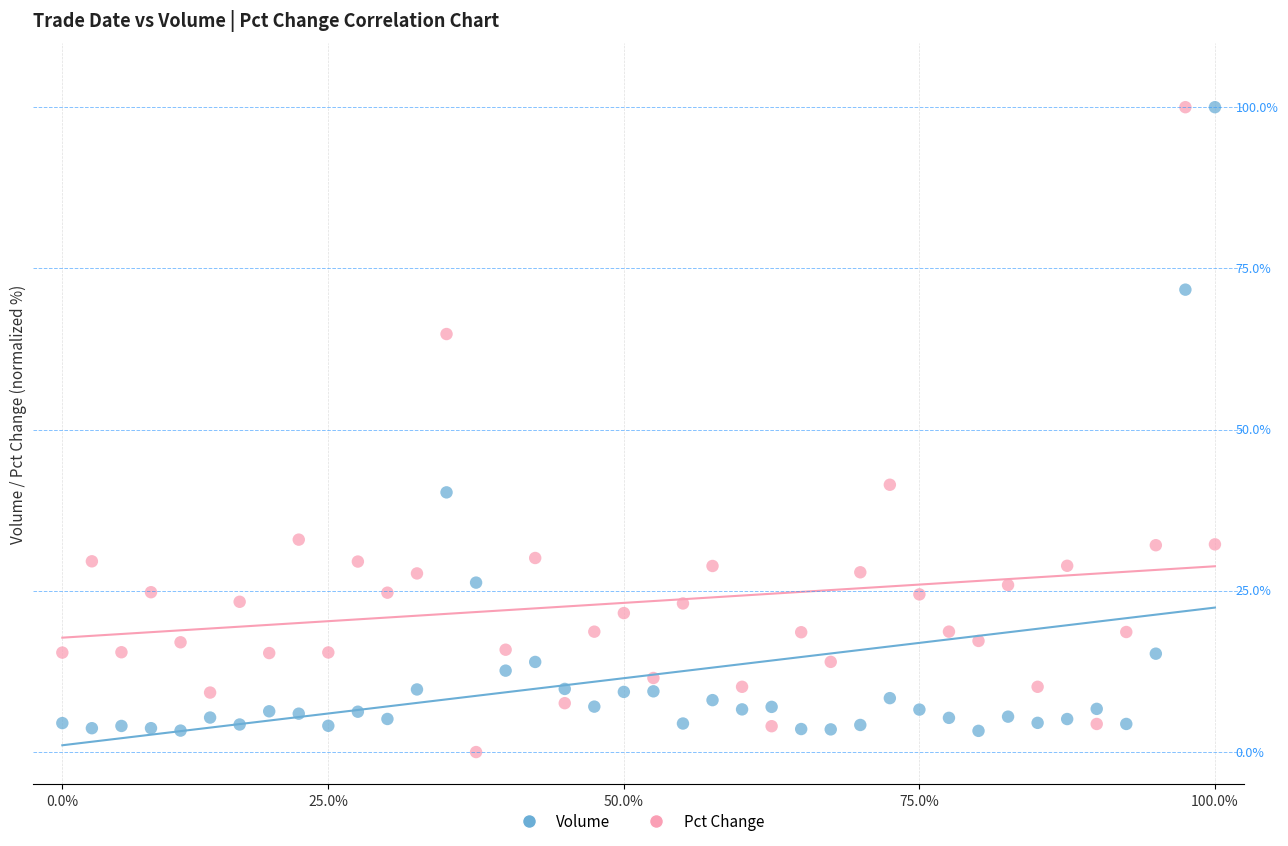

What are all the series names shown in the legend?

Volume, Pct Change